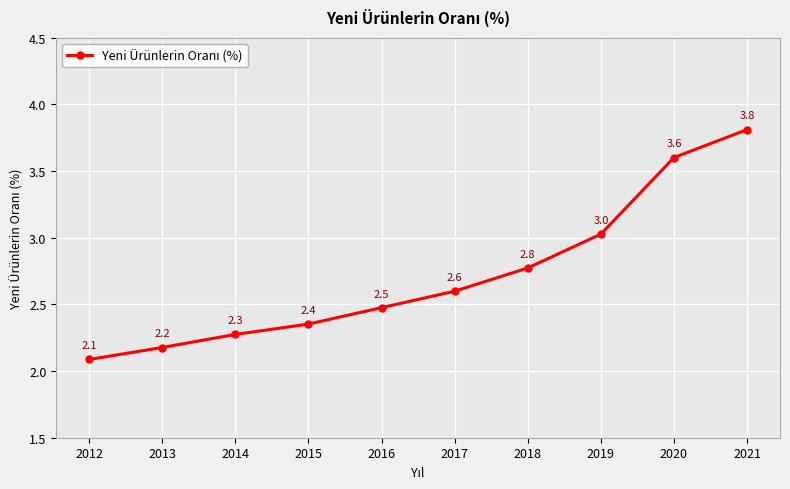

How many lines are shown in the chart?

1